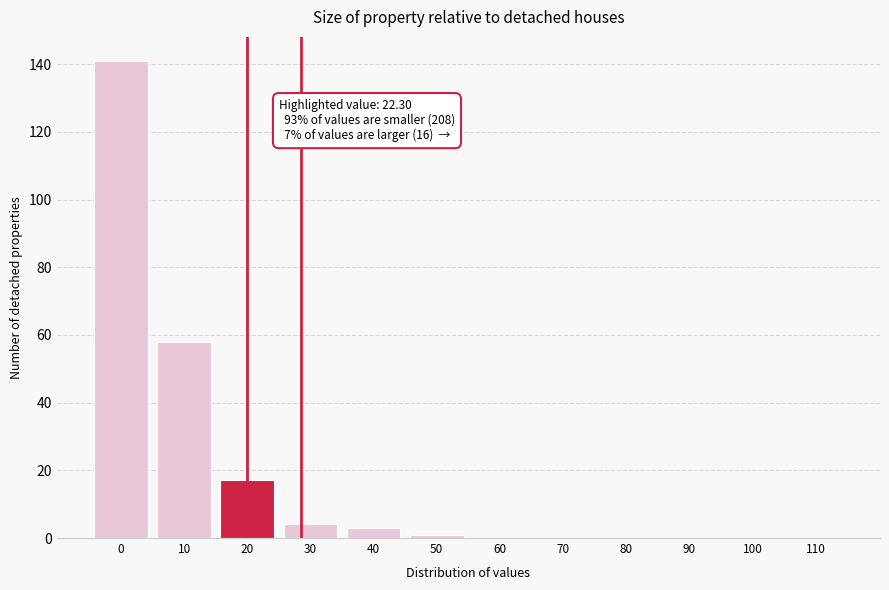

At which label is the value closest to 70?

10